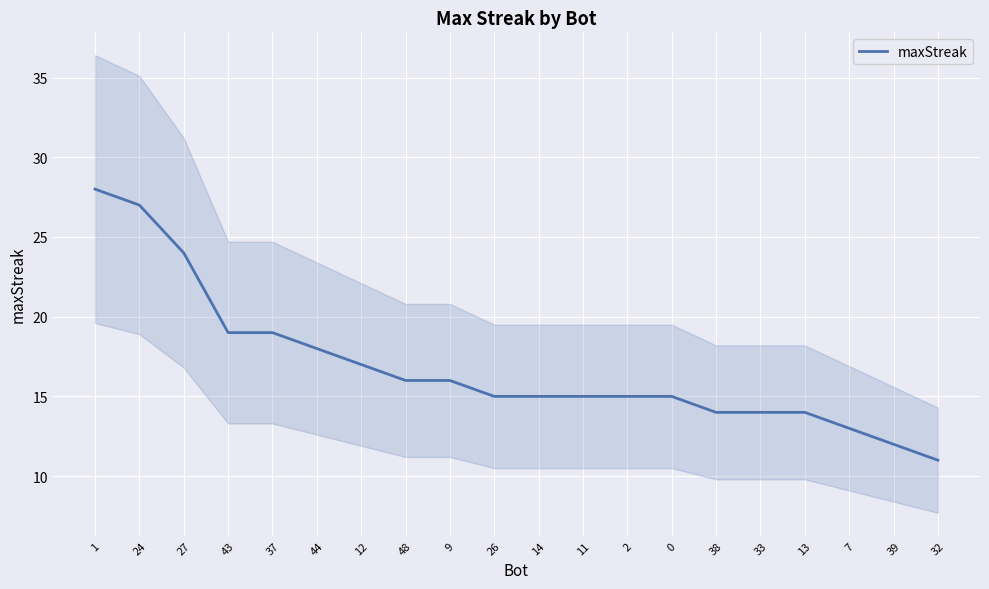

Which label corresponds to the smallest value in the chart?

32